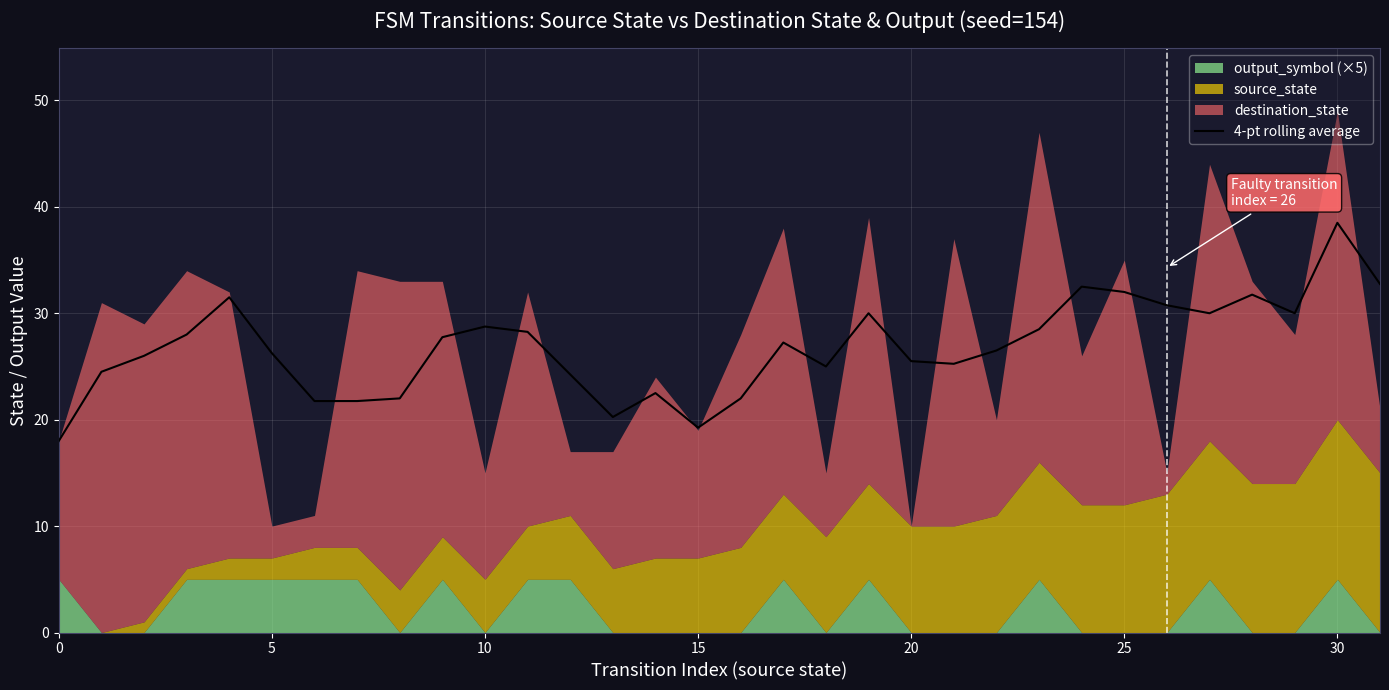

Is it true that 4-pt rolling average equals 19.2 at 15?

True